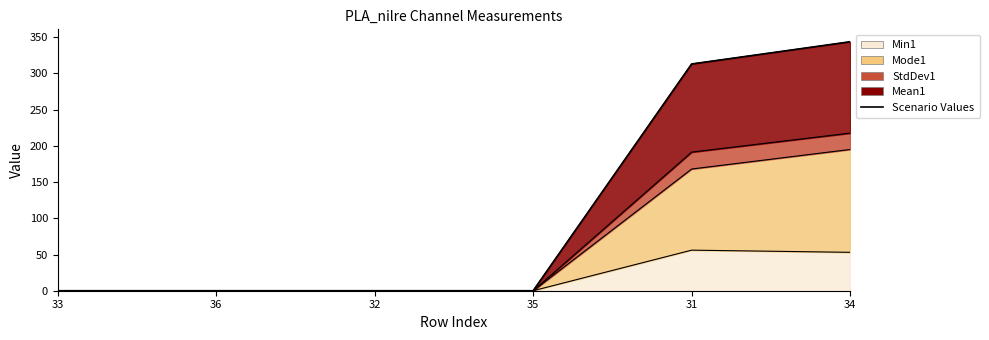

How many positive values are there?

2